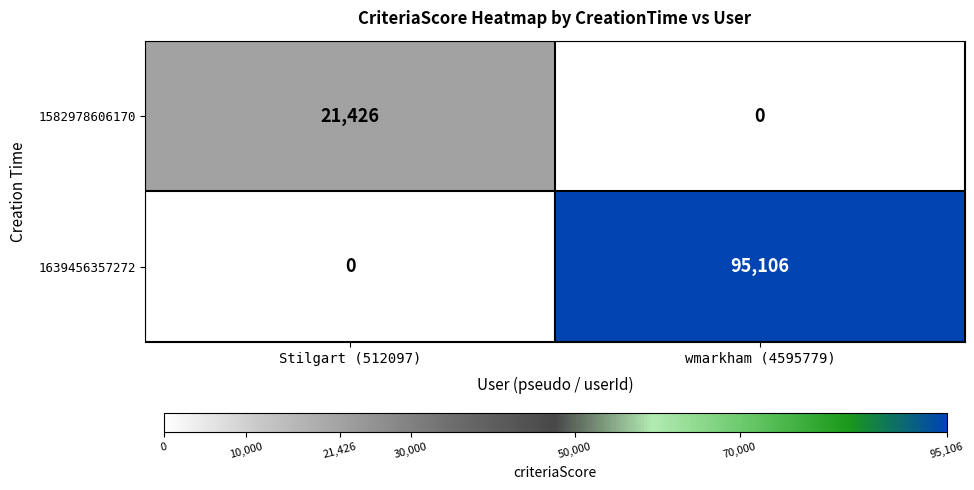

List the series in order of their peak value, lowest first.

1582978606170, 1639456357272